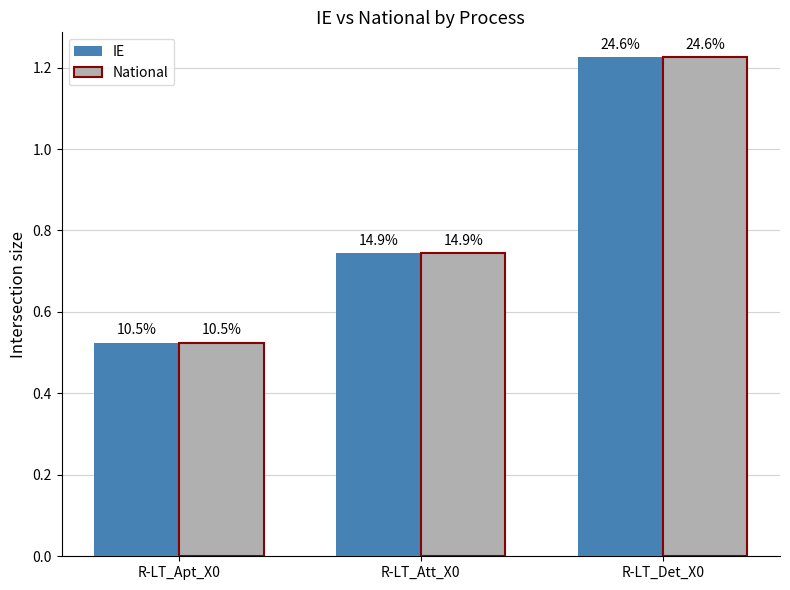

How many groups of bars are there?

3